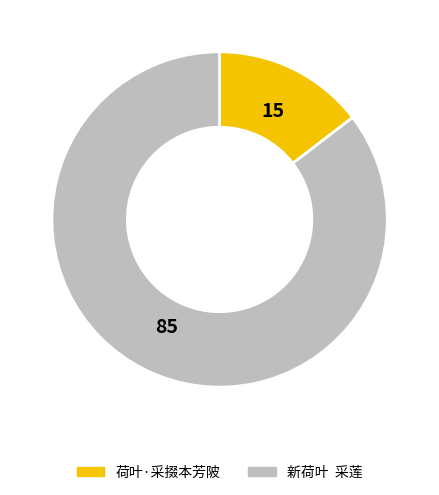

Approximately how many times larger is the value at 新荷叶 采莲 compared to 荷叶·采掇本芳陂?

5.9